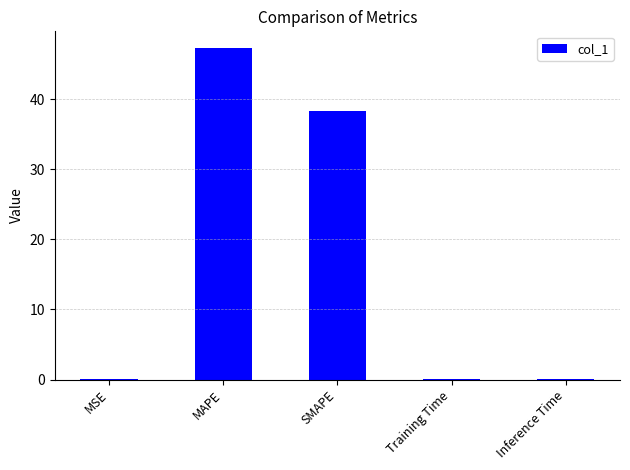

The chart shows a value of 38.2 at SMAPE. True or false?

True